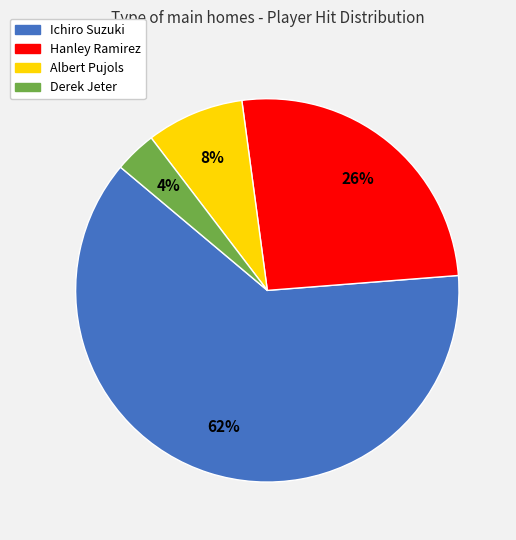

Count the number of slices in the pie.

4